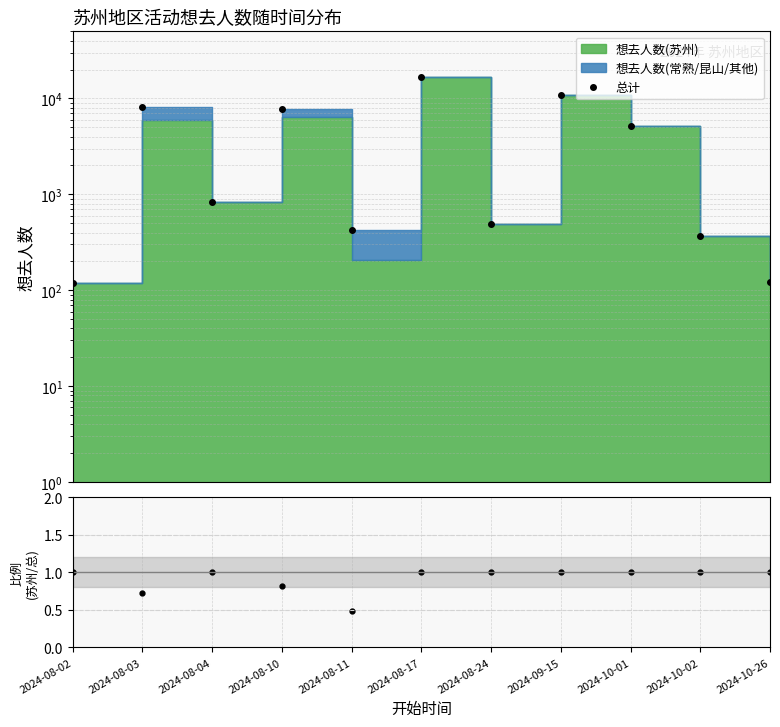

Reading left to right, extract all data points from this chart.

总计: 119.0	8152.0	841.0	7759.0	423.0	16577.0	488.0	10960.0	5215.0	369.0	123.0
苏州/总计: 1.0	0.7	1.0	0.8	0.5	1.0	1.0	1.0	1.0	1.0	1.0